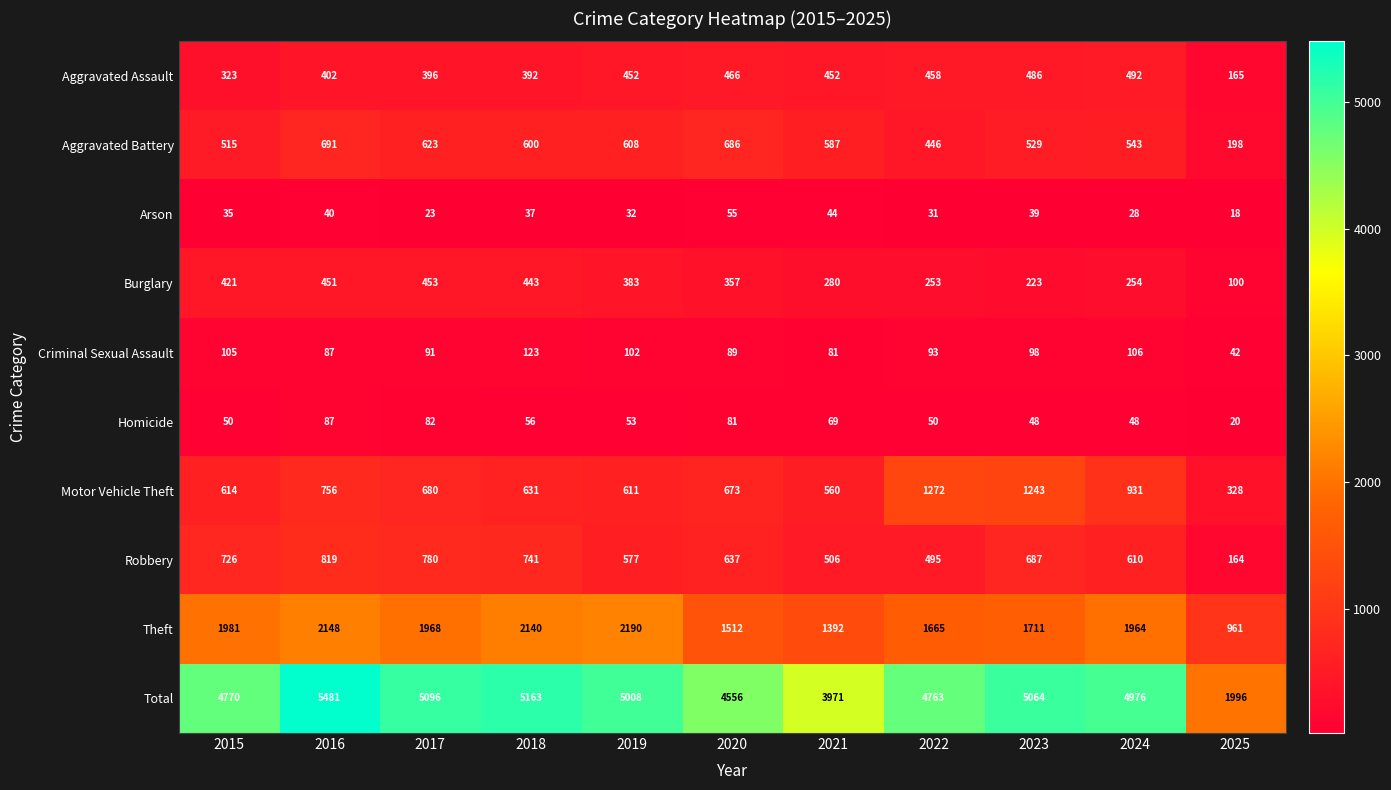

How many distinct data groups are displayed?

10